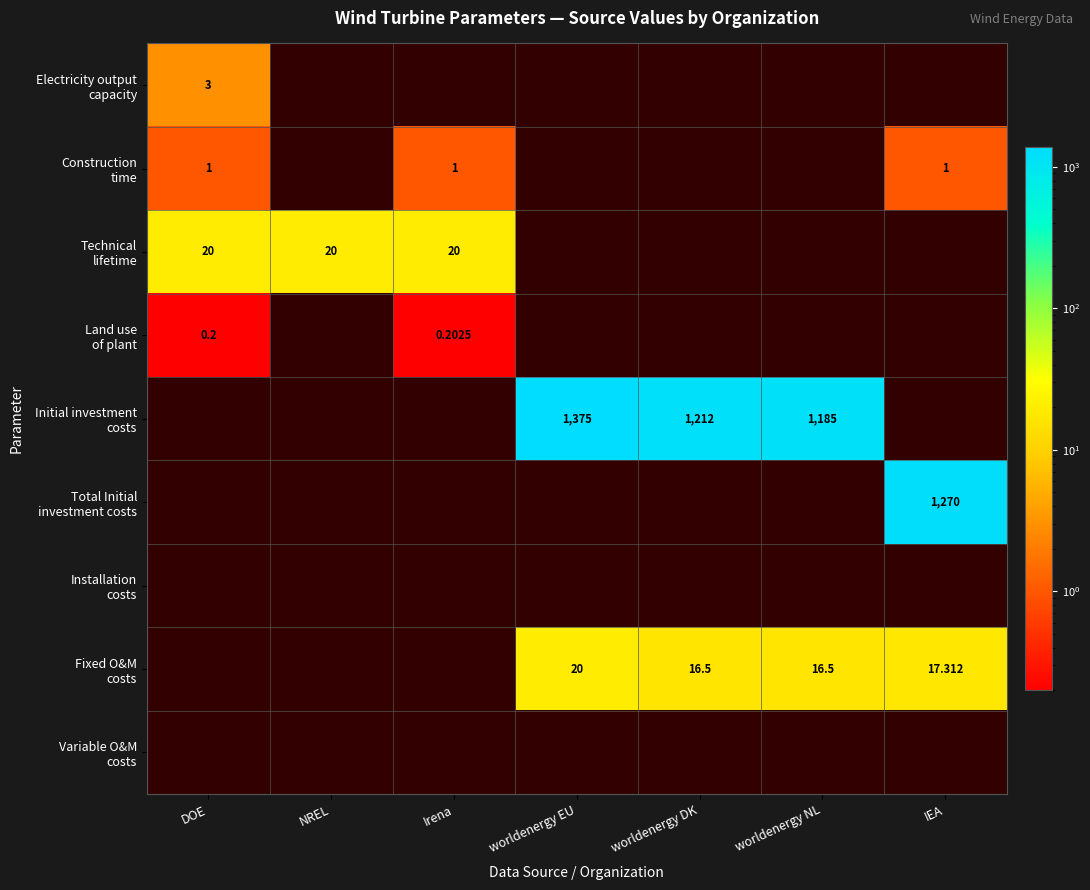

Which series has the largest total across all categories?

Initial investment costs